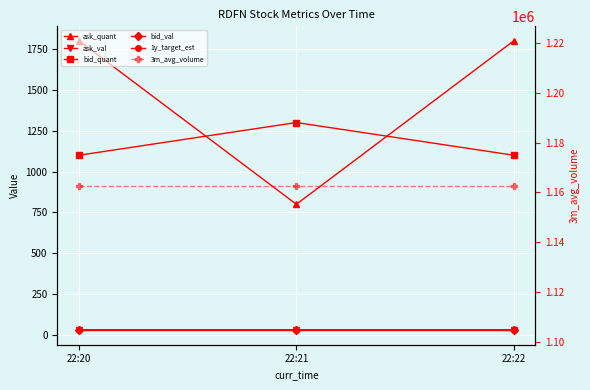

Between 22:20 and 22:21, which series saw the biggest shift?

ask_quant